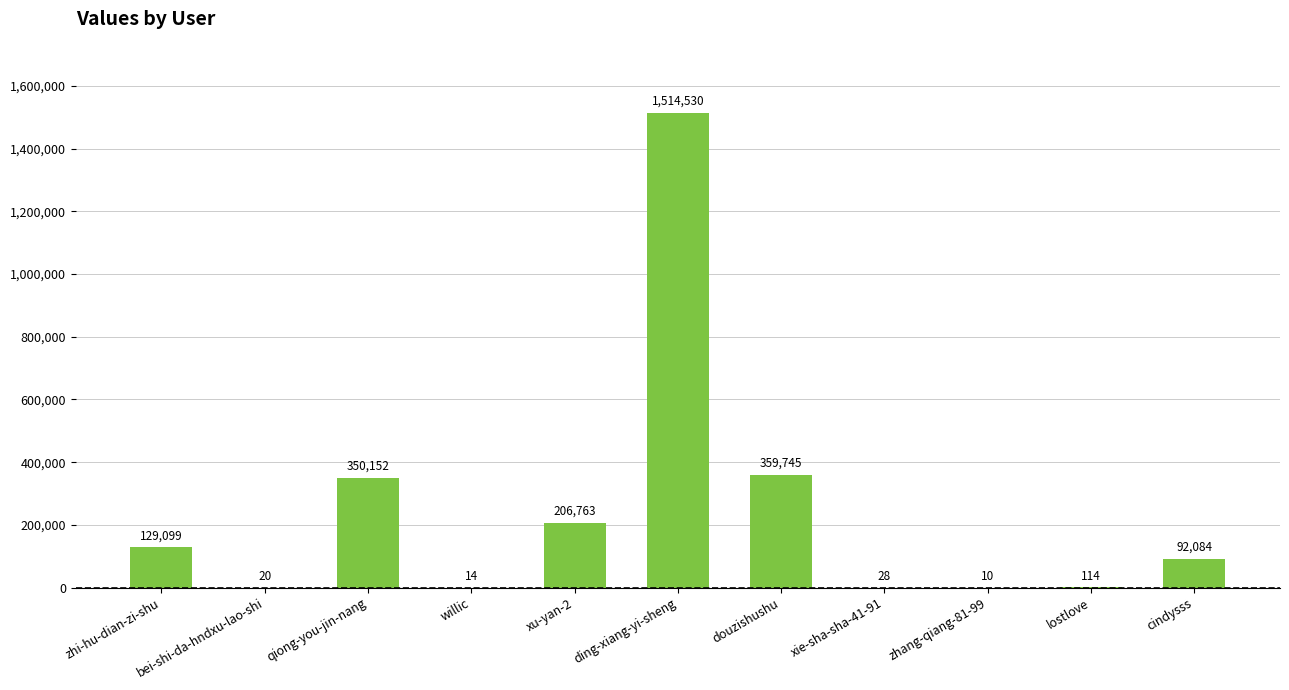

What is the sum of the values at xu-yan-2 and cindysss?

298847